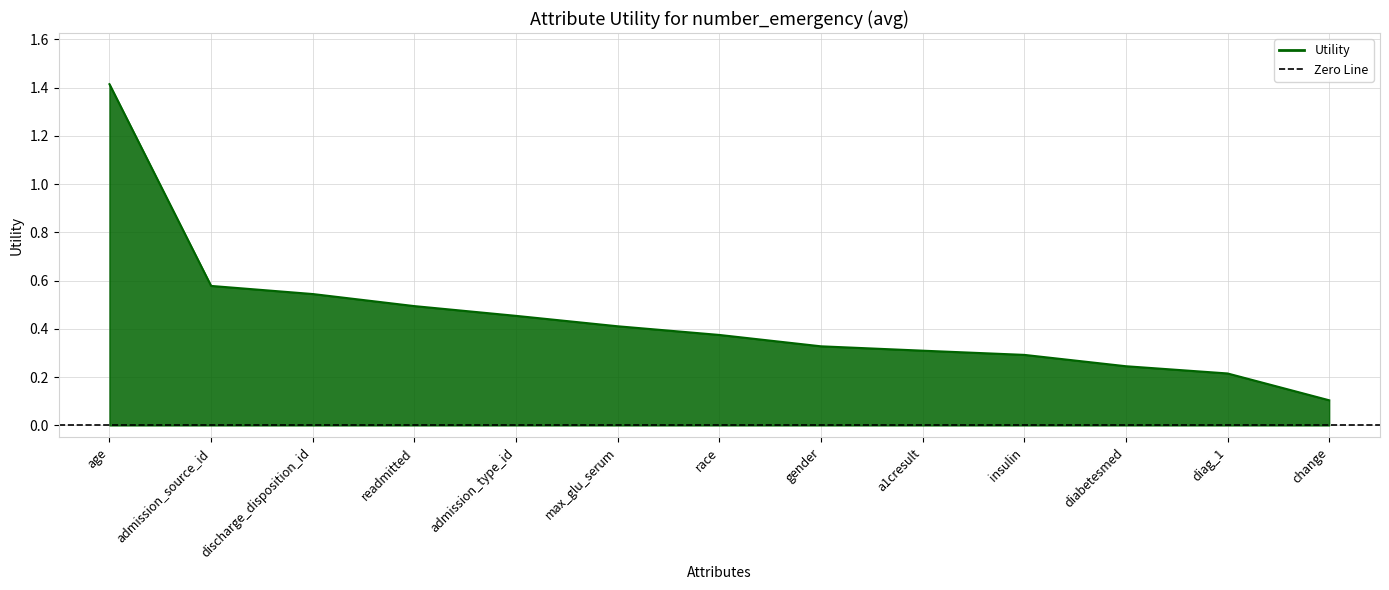

Reading left to right, what are all the values shown in this chart?

age=1.4	admission_source_id=0.6	discharge_disposition_id=0.5	readmitted=0.5	admission_type_id=0.5	max_glu_serum=0.4	race=0.4	gender=0.3	a1cresult=0.3	insulin=0.3	diabetesmed=0.2	diag_1=0.2	change=0.1